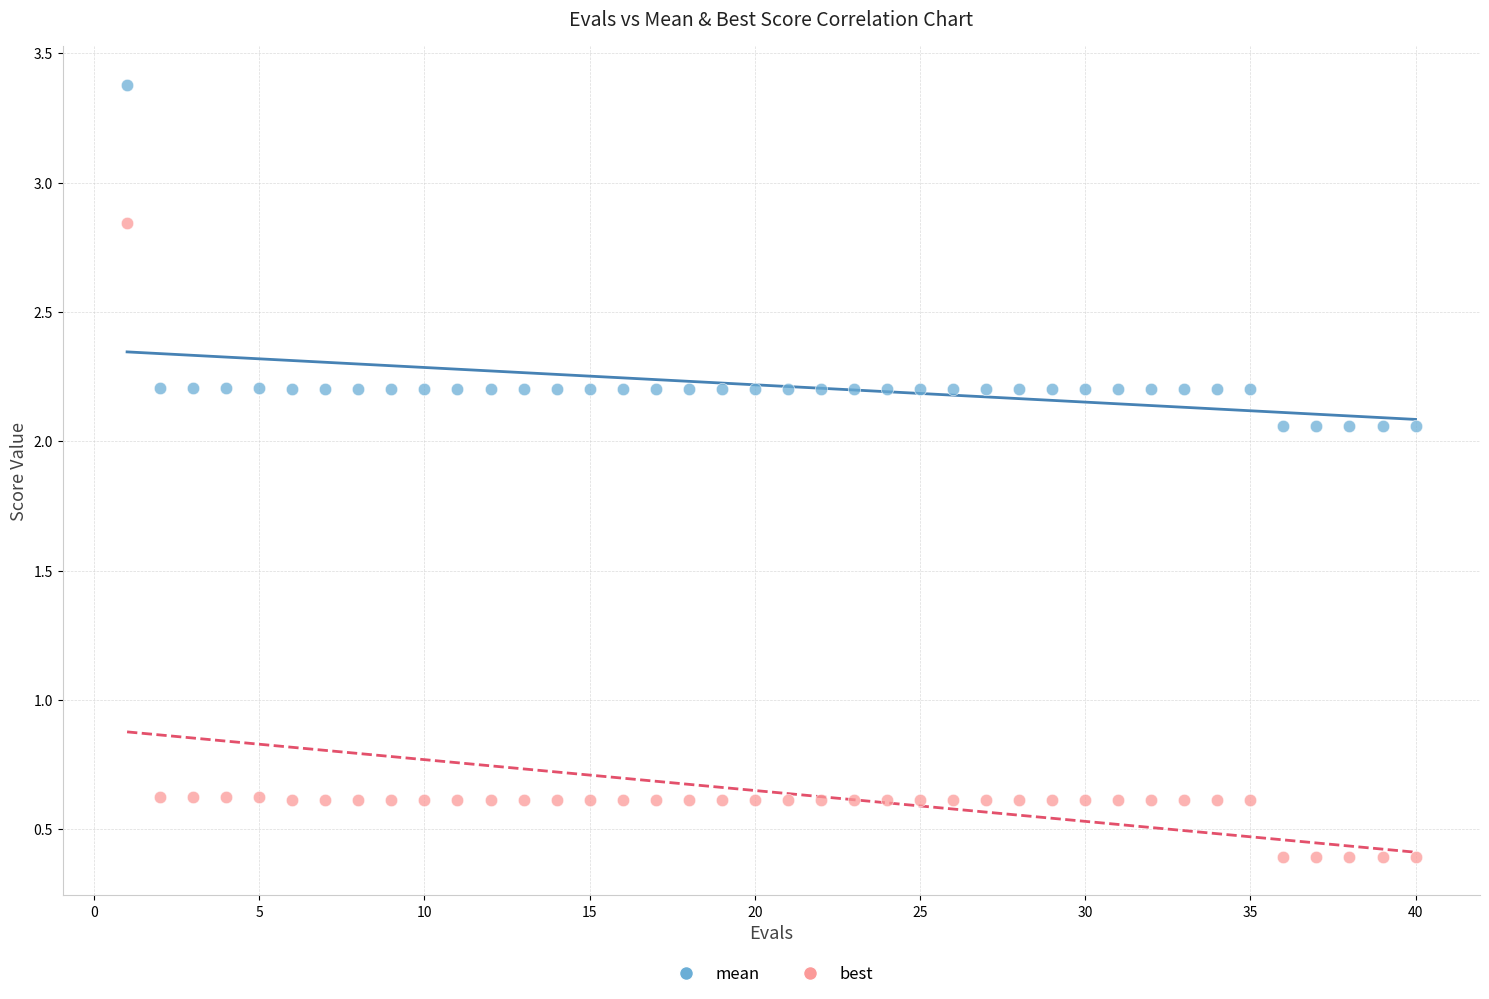

Which series reaches the minimum Y coordinate?

best